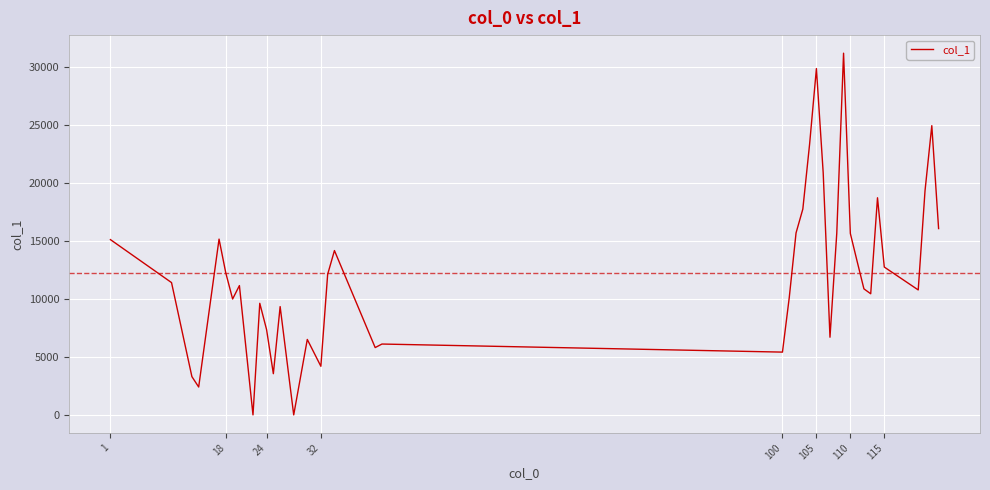

What is the greatest value displayed?

31159